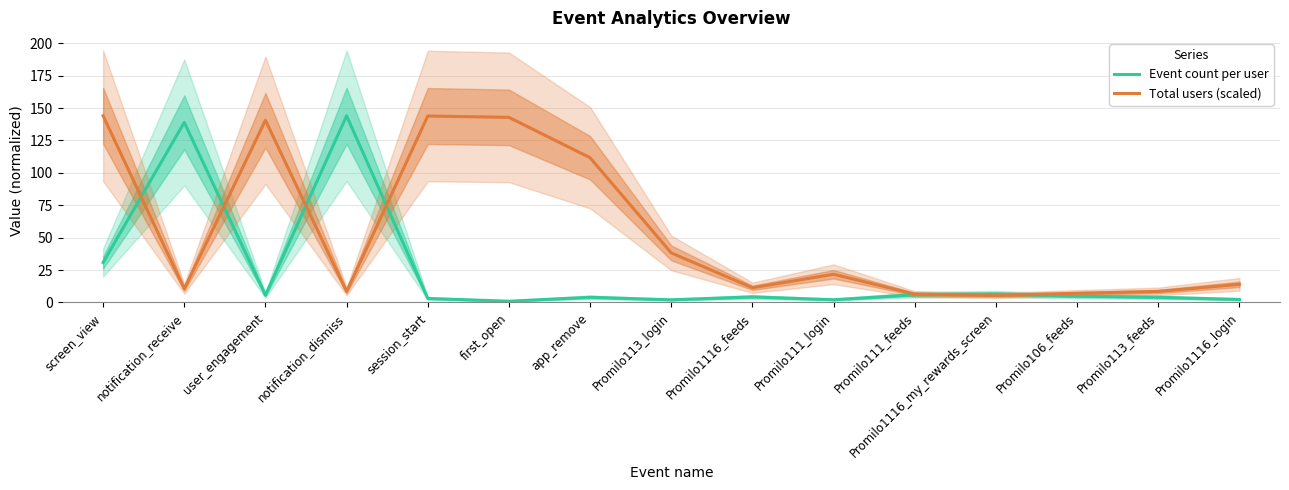

Where do Event count per user and Total users (scaled) first cross each other?

screen_view and notification_receive